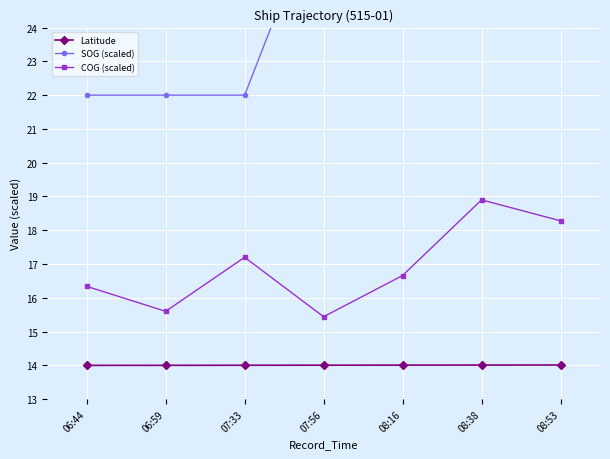

True or false: SOG (scaled) and Latitude intersect in this chart.

False